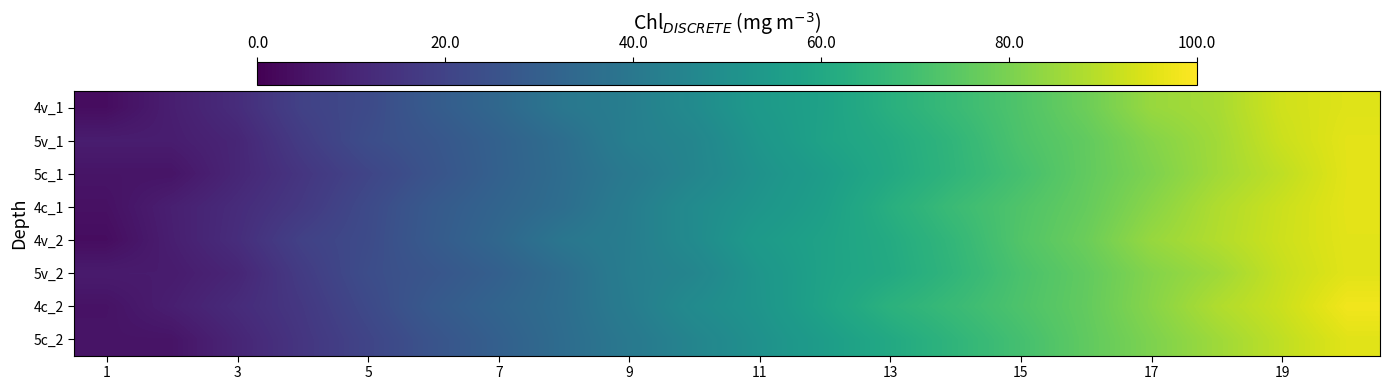

At which category does the chart reach its minimum across all series?

1